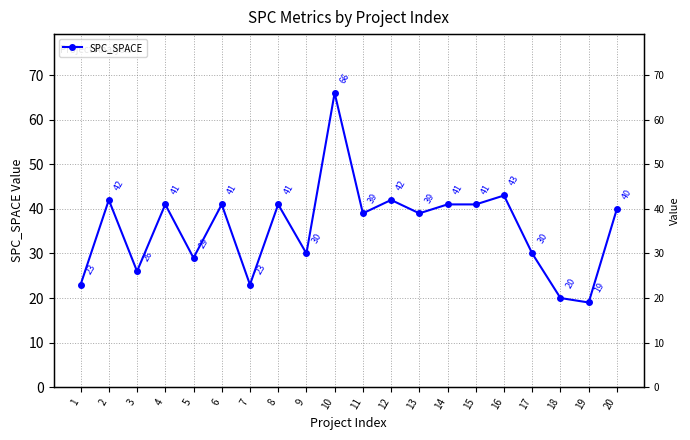

Between 16 and 12, which is larger?

16